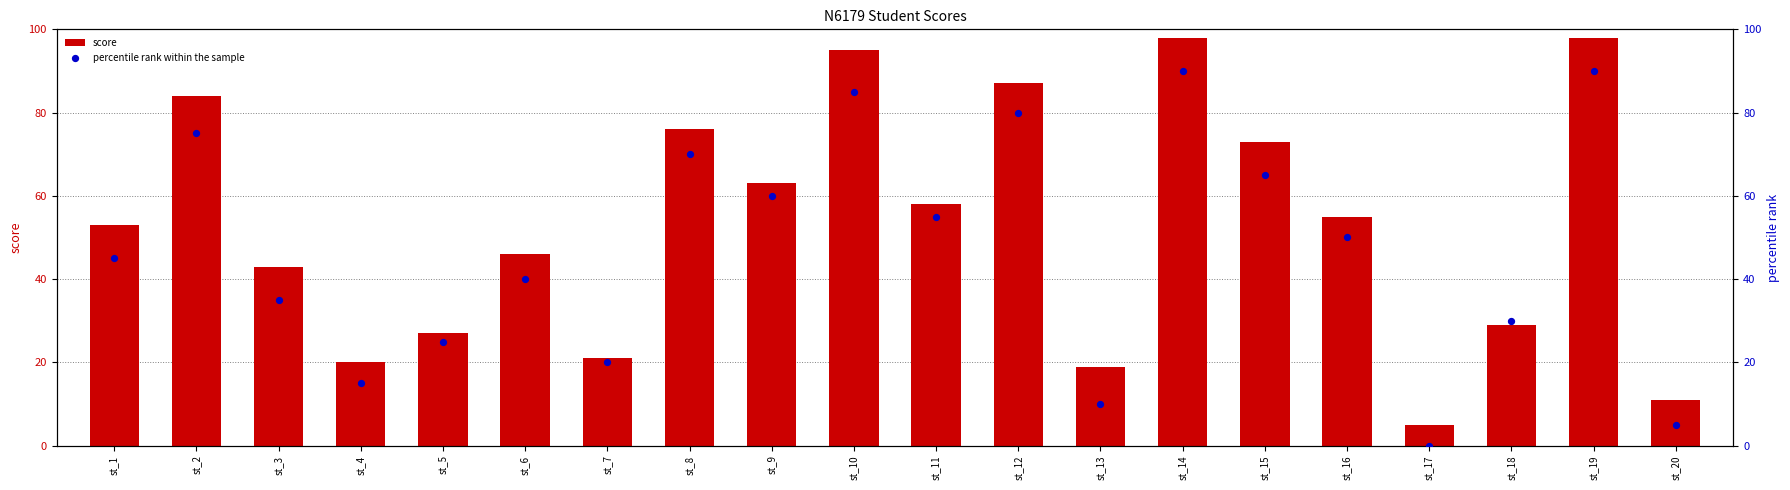

Which series has the widest spread of Y values?

score